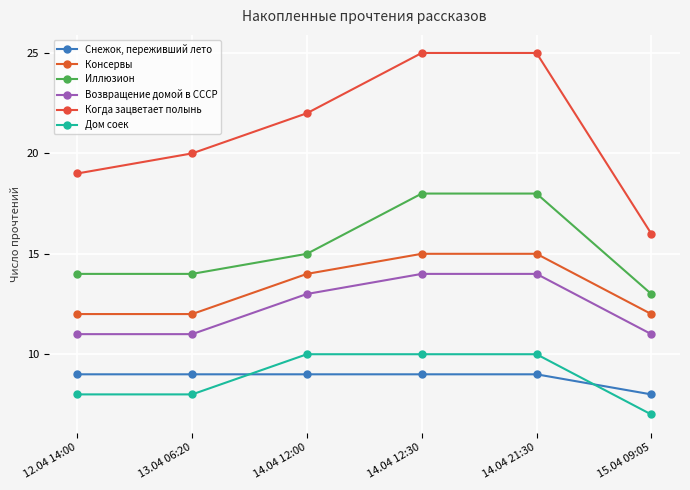

What is the highest value of the Когда зацветает полынь series?

25